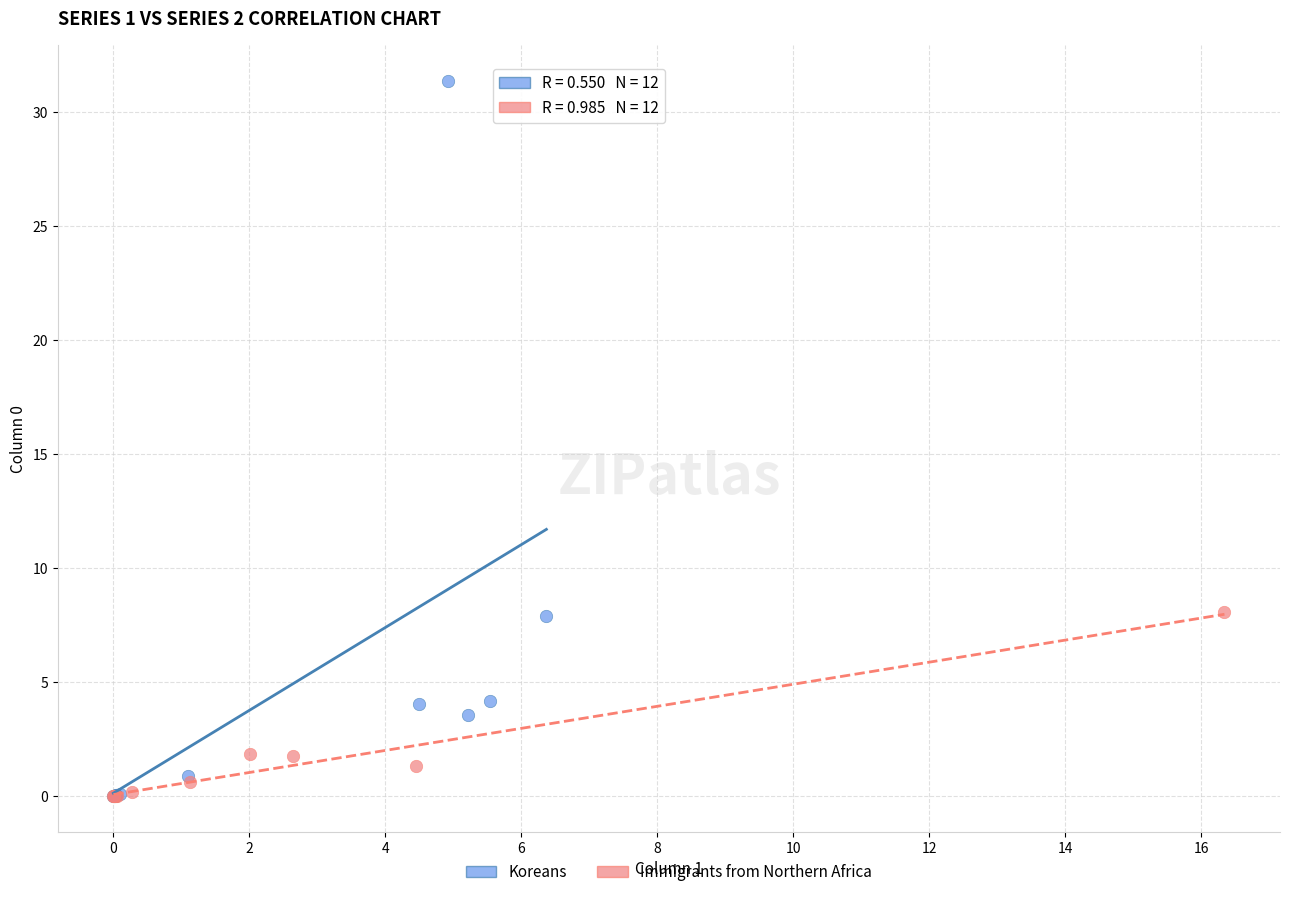

Which series reaches the maximum Y coordinate?

Koreans